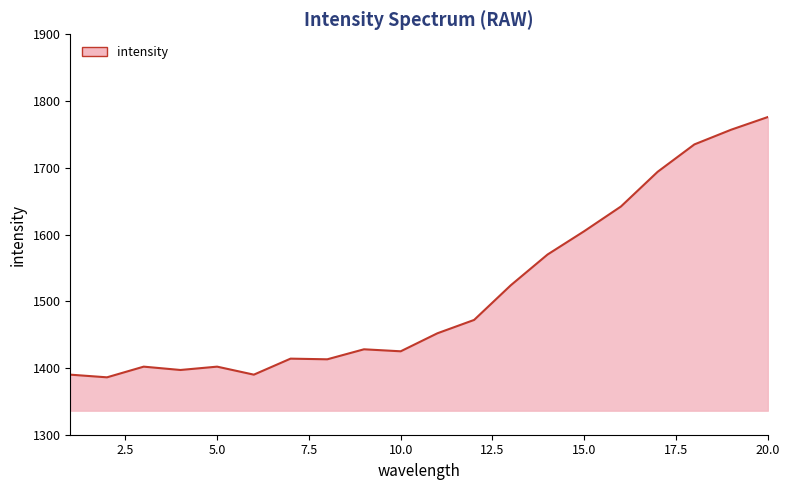

What is the maximum value shown in the chart?

1776